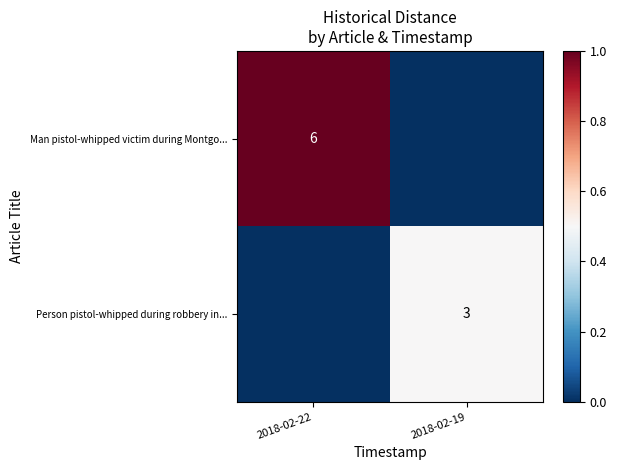

What is the difference between the highest and lowest values at 2018-02-22?

1.0